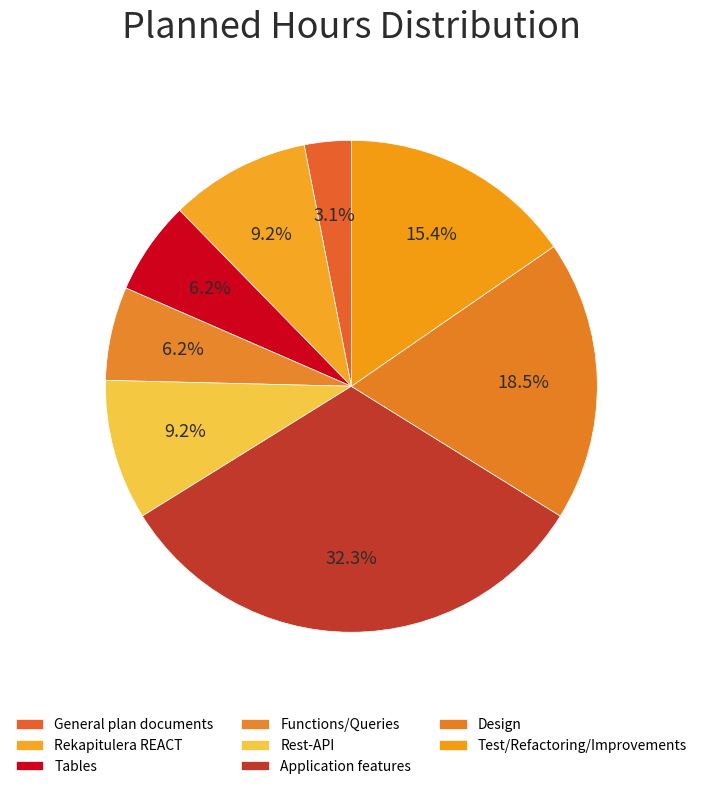

What is the ratio of the value at Rest-API to the value at Tables?

1.5